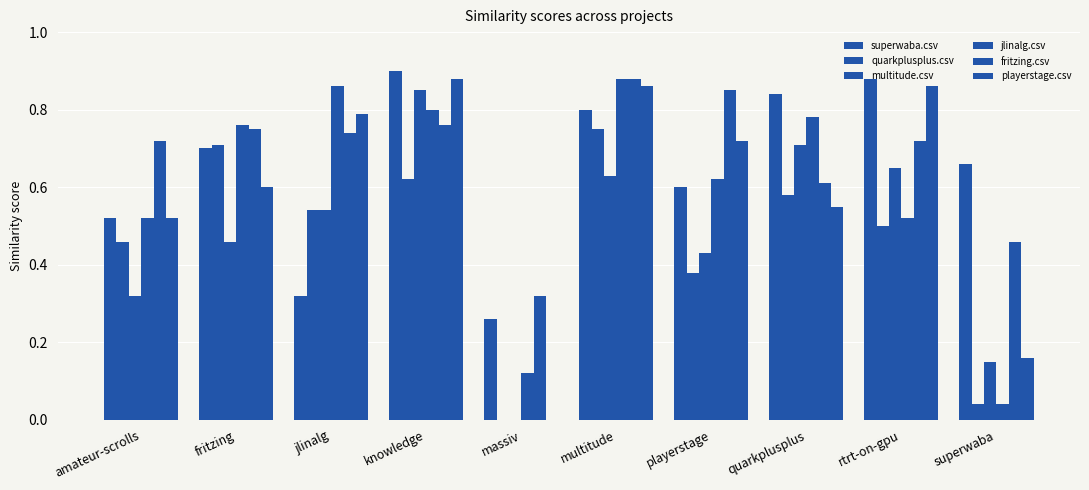

List the labels in order of fritzing.csv value, smallest first.

massiv, superwaba, quarkplusplus, amateur-scrolls, rtrt-on-gpu, jlinalg, fritzing, knowledge, playerstage, multitude